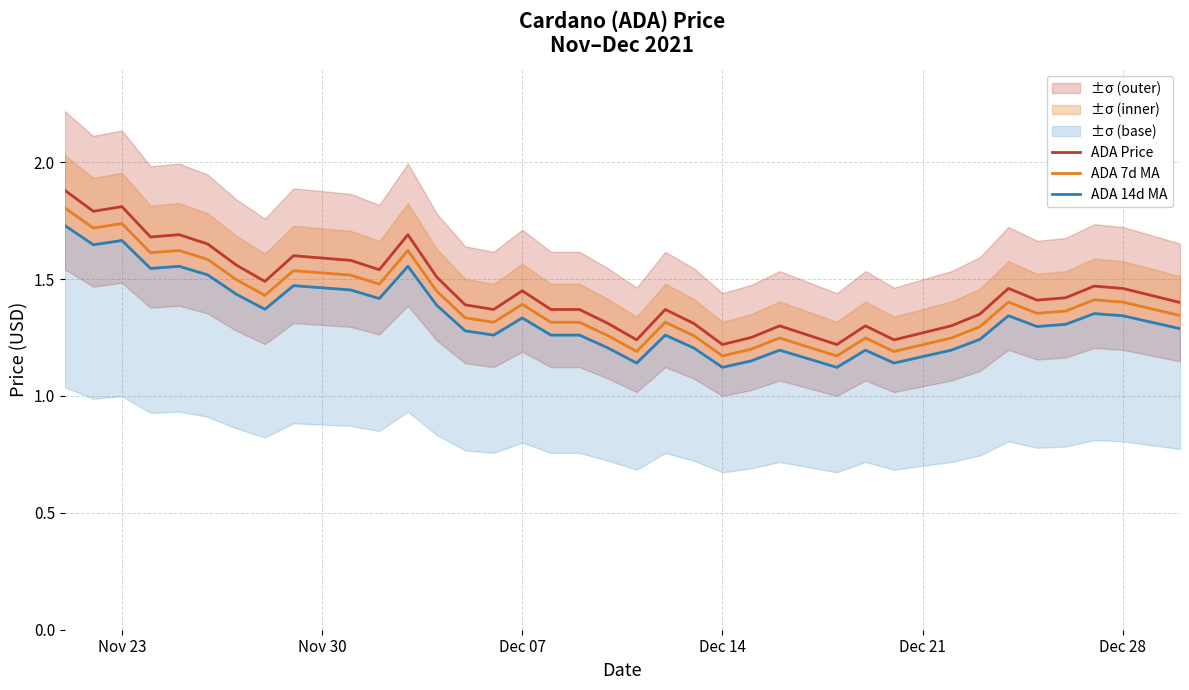

True or false: ADA 7d MA and ADA Price cross at least once.

False